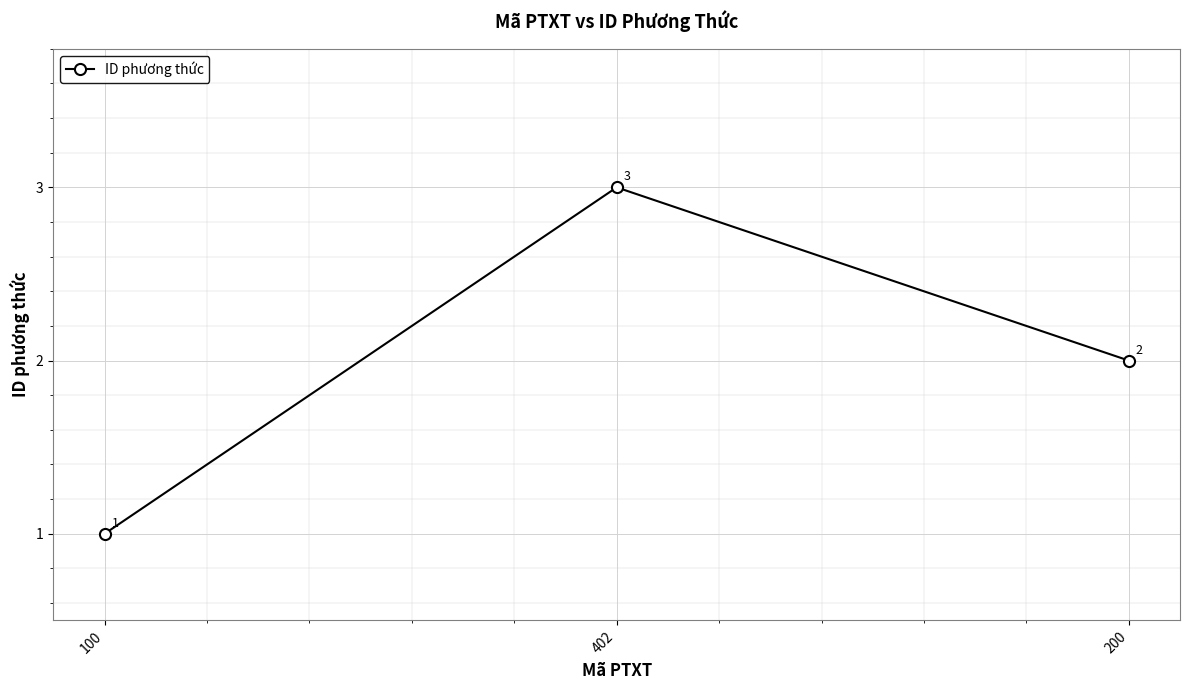

At which label does the data first exceed 2?

402